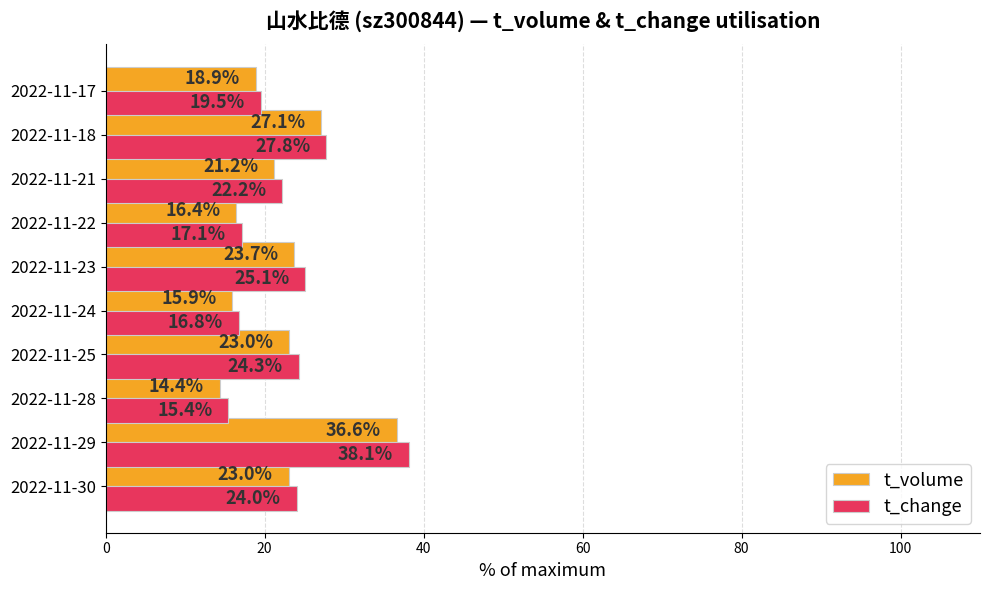

What is the average value of the t_volume series?

22.0